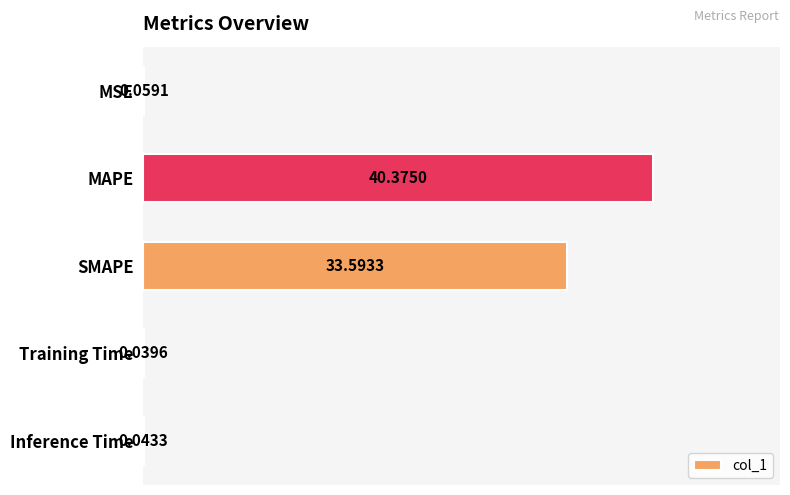

Approximately how many times larger is the value at SMAPE compared to MAPE?

0.8